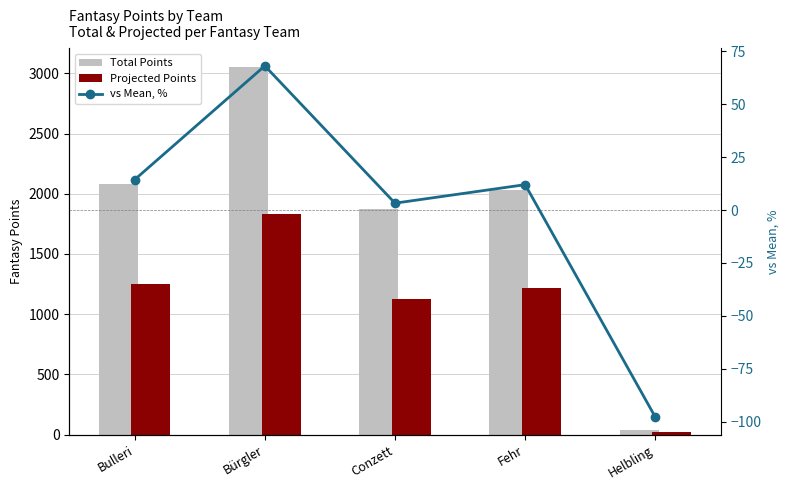

What is the difference between the maximum and minimum values in the Projected Points series?

1809.6